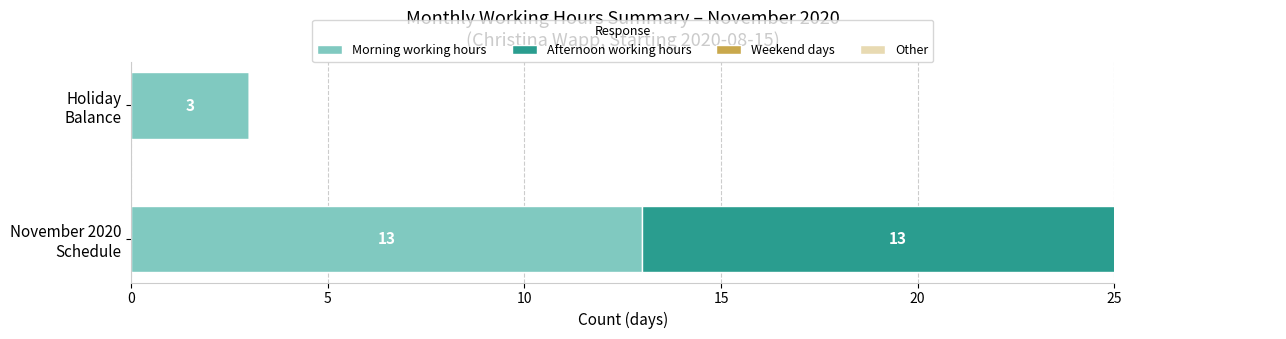

How many data points in Afternoon working hours are less than 13?

1